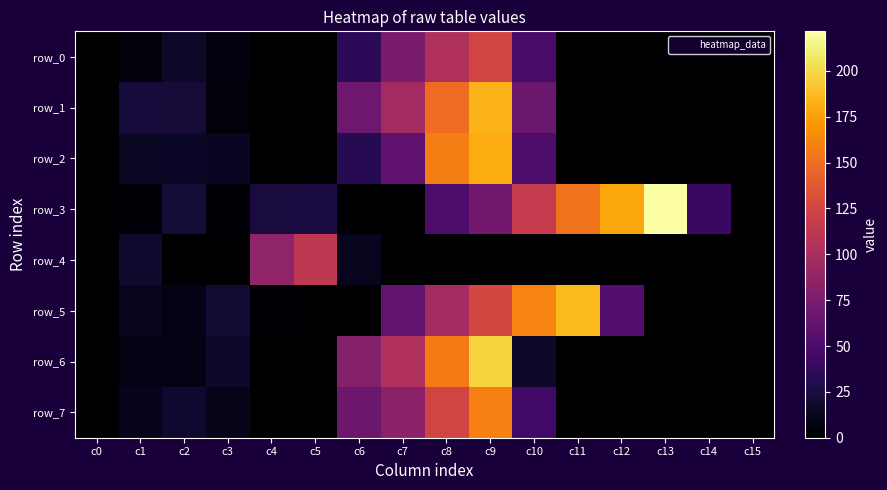

Rank the series at c11 from highest to lowest value.

row_5, row_3, row_0, row_1, row_2, row_4, row_6, row_7